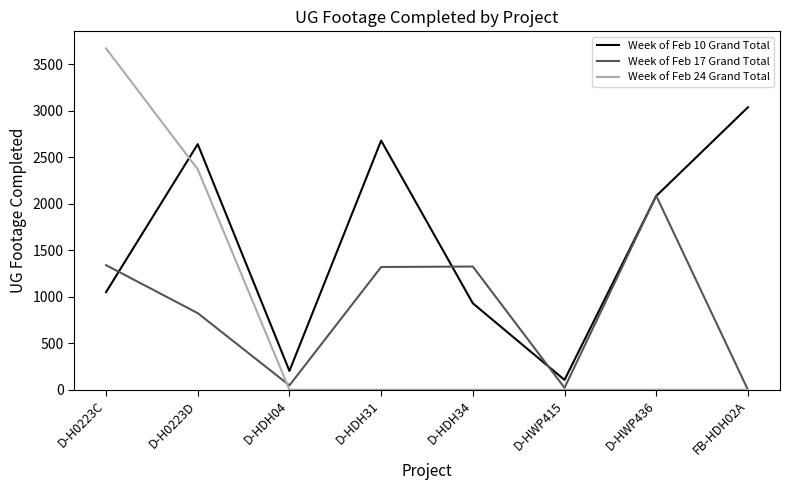

At which label does Week of Feb 10 Grand Total reach its minimum?

D-HWP415